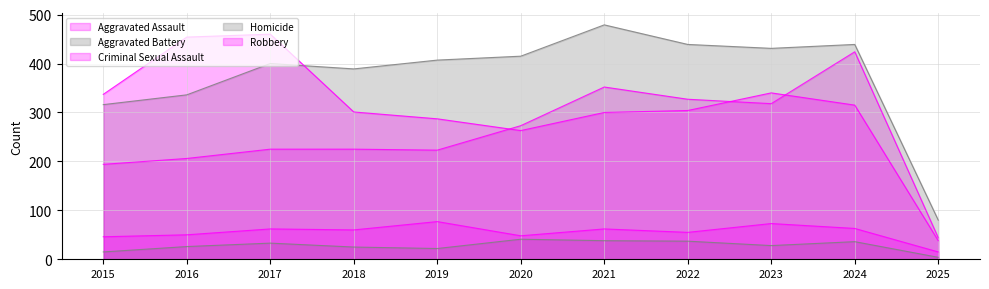

Reading left to right, what are all the values shown in this chart?

Aggravated Assault: 2015=194	2016=206	2017=225	2018=225	2019=223	2020=273	2021=352	2022=327	2023=318	2024=424	2025=44
Aggravated Battery: 2015=316	2016=336	2017=400	2018=389	2019=407	2020=415	2021=479	2022=439	2023=431	2024=439	2025=80
Criminal Sexual Assault: 2015=46	2016=50	2017=62	2018=60	2019=77	2020=48	2021=62	2022=55	2023=73	2024=63	2025=15
Homicide: 2015=15	2016=26	2017=33	2018=25	2019=22	2020=41	2021=38	2022=37	2023=28	2024=36	2025=4
Robbery: 2015=337	2016=454	2017=460	2018=301	2019=287	2020=263	2021=300	2022=304	2023=340	2024=315	2025=38